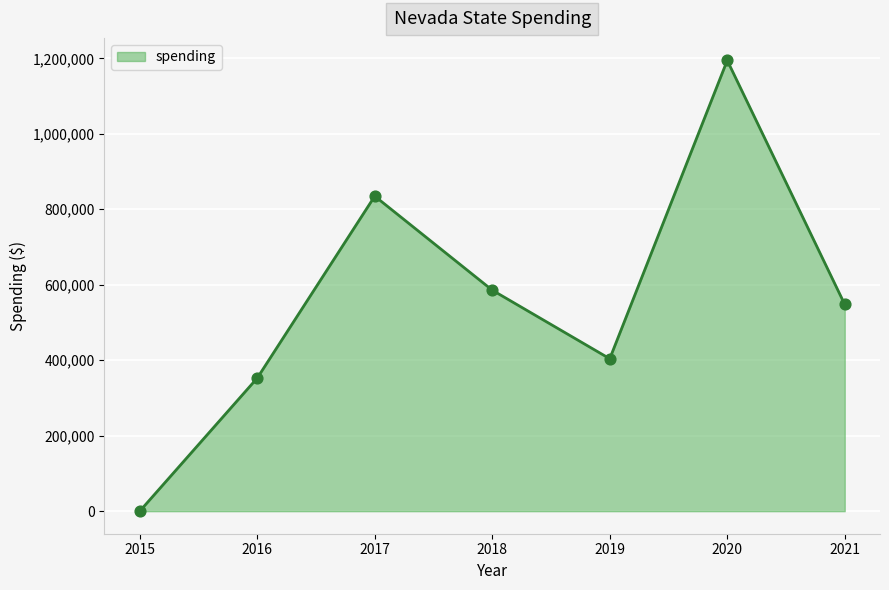

Approximately how many times larger is the value at 2021 compared to 2016?

1.6